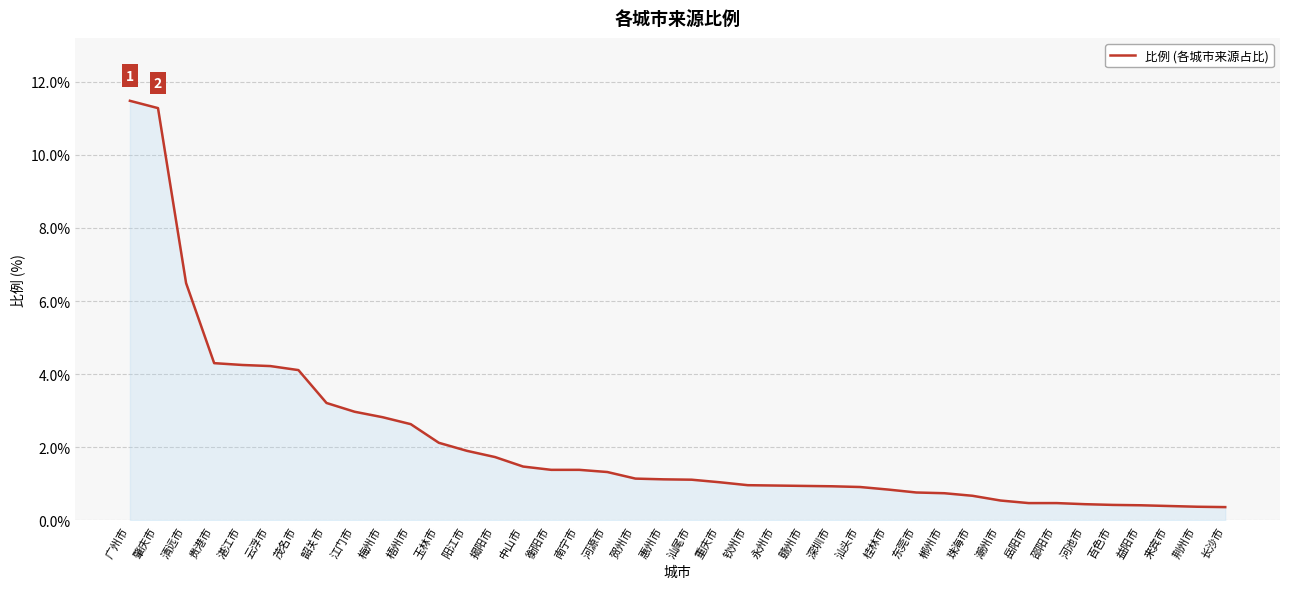

What is the maximum value shown in the chart?

11.5